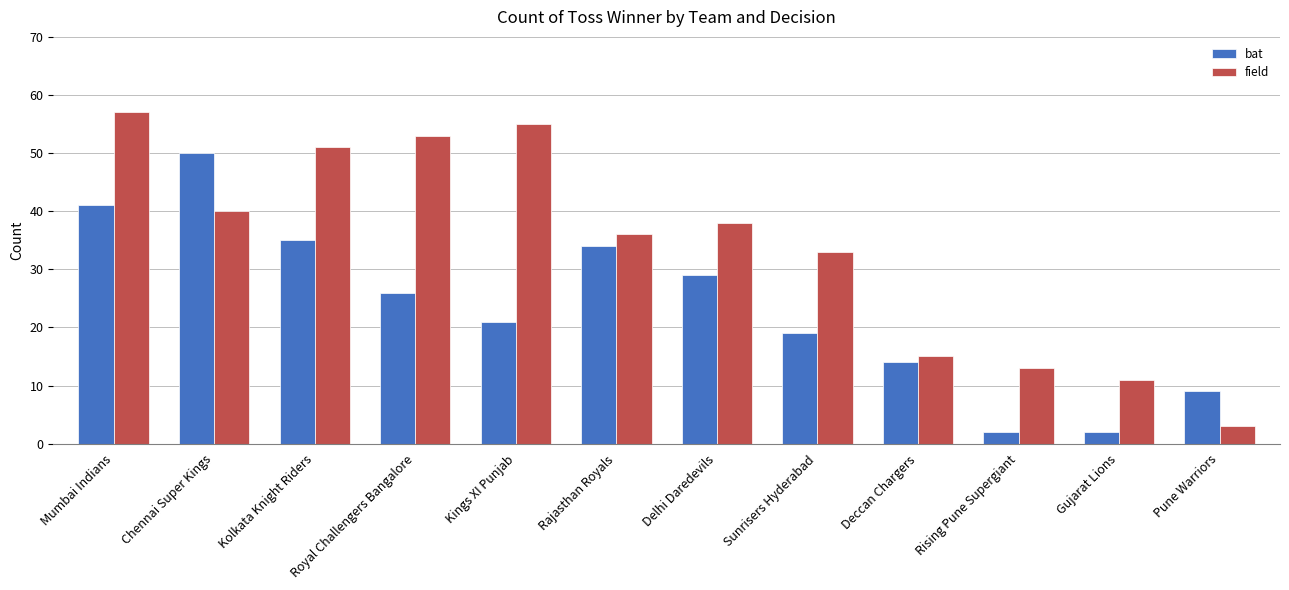

The value of bat at Sunrisers Hyderabad is 19. True or false?

True